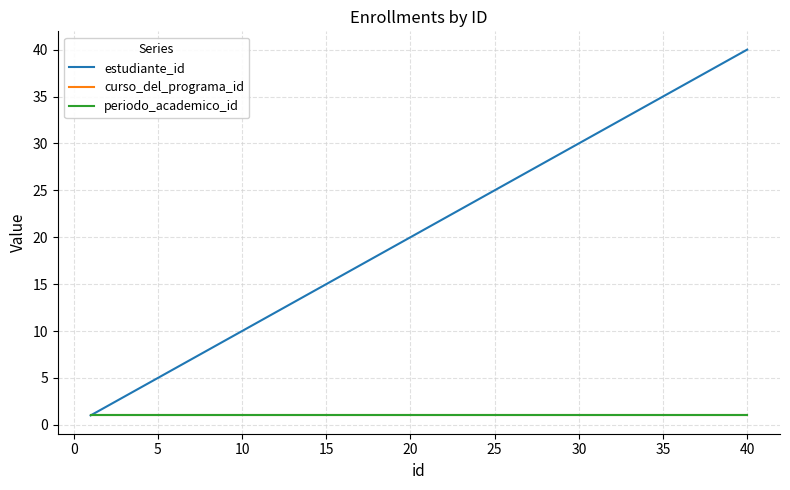

Which series has the largest total across all categories?

estudiante_id